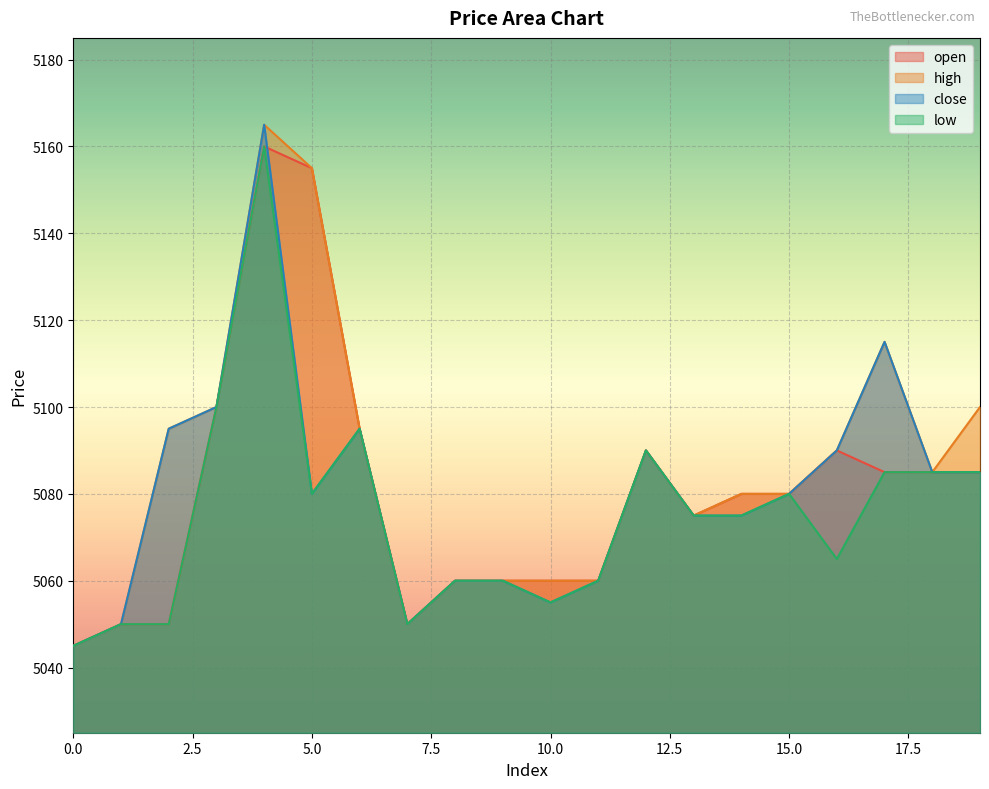

How many values in the low series exceed 5075?

9